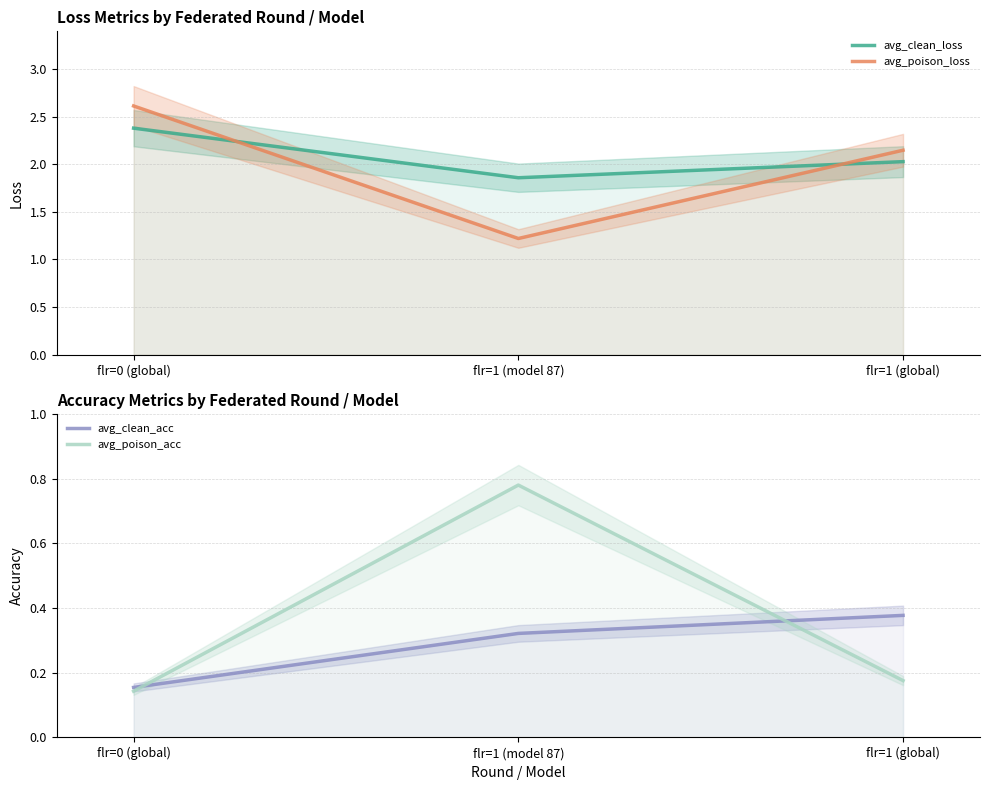

List the labels in order of avg_clean_acc value, smallest first.

flr=0 (global), flr=1 (model 87), flr=1 (global)